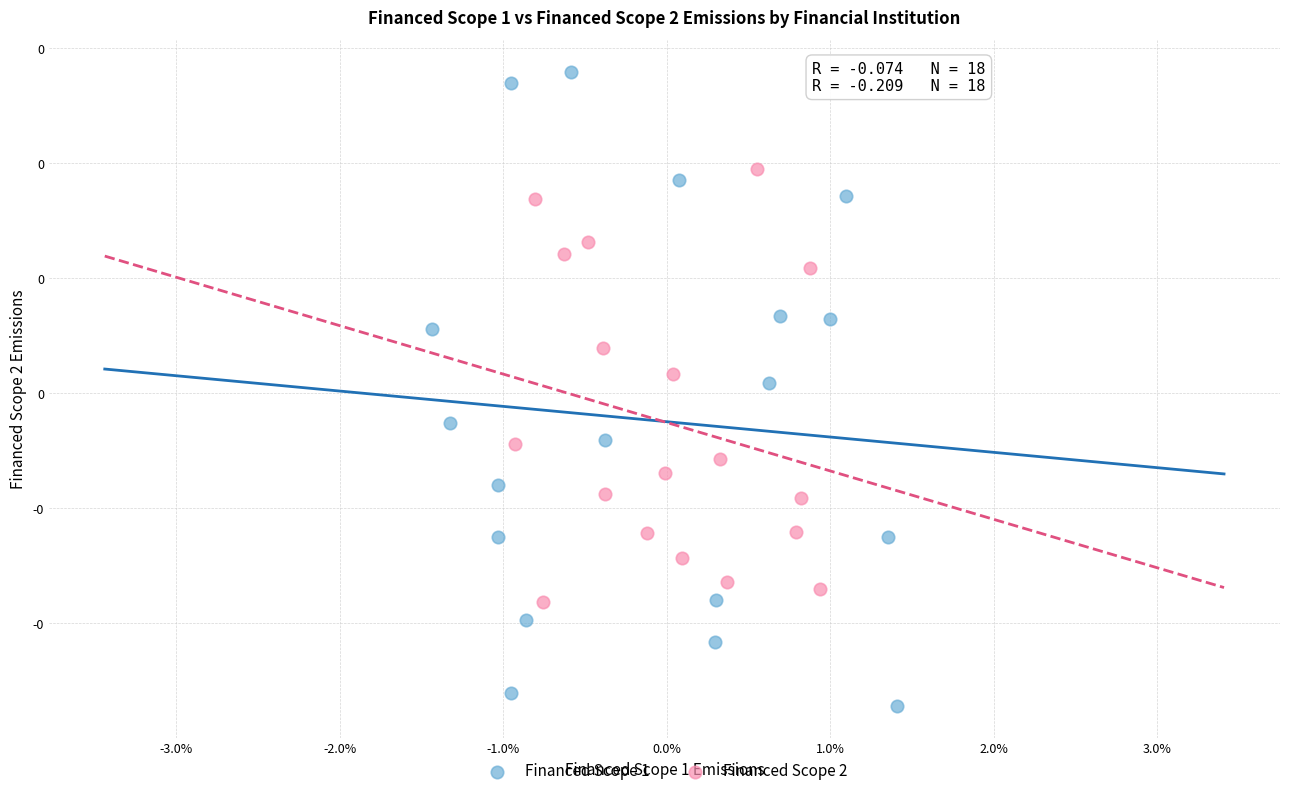

Which series has the largest Y range (max minus min)?

Financed Scope 1